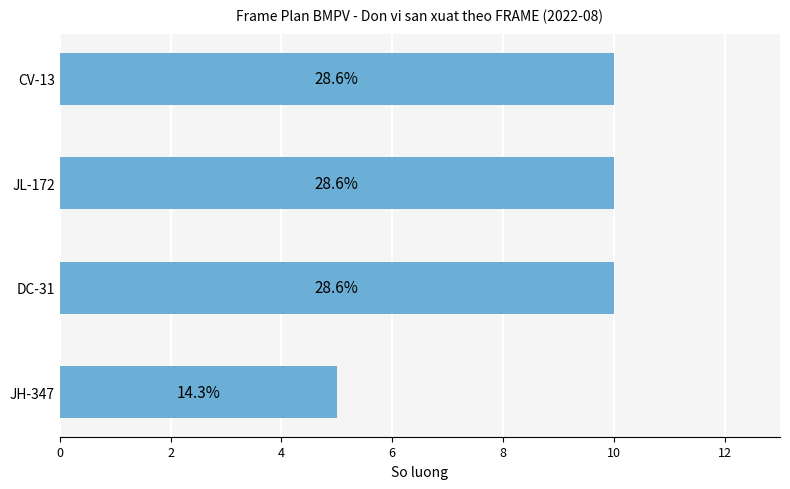

Are the bars horizontal?

Yes